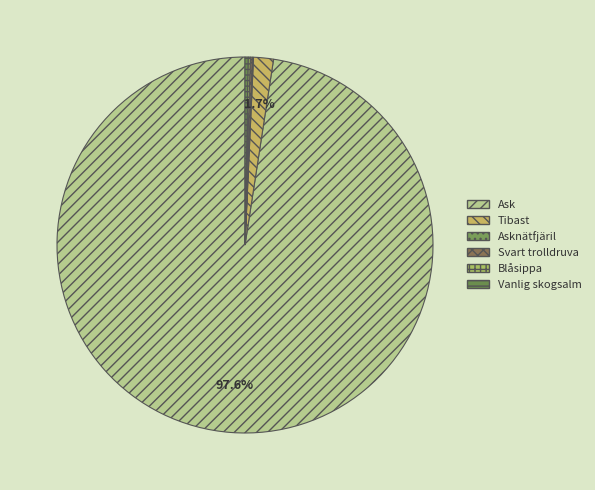

Is it true that Vanlig skogsalm is 8% of the pie?

False